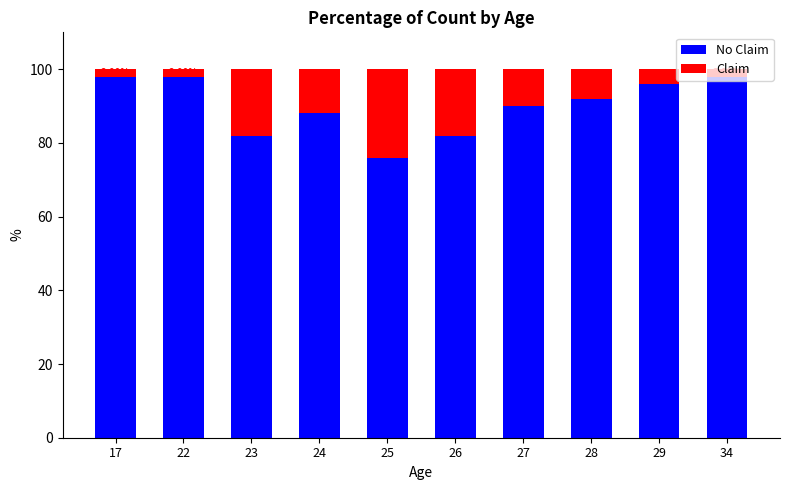

Count the number of categories in the chart.

10